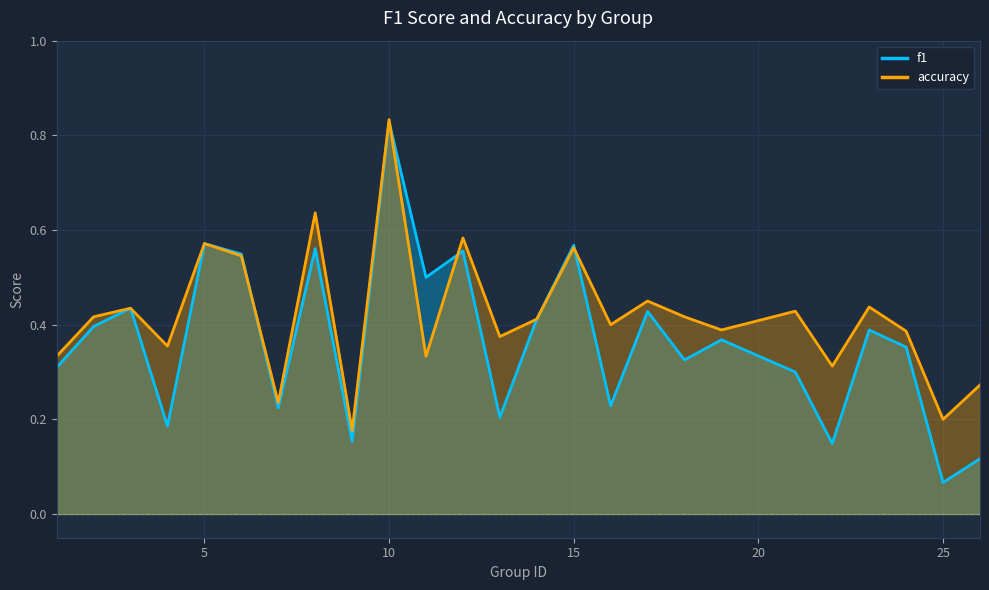

How many accuracy values are between 0 and 1?

25